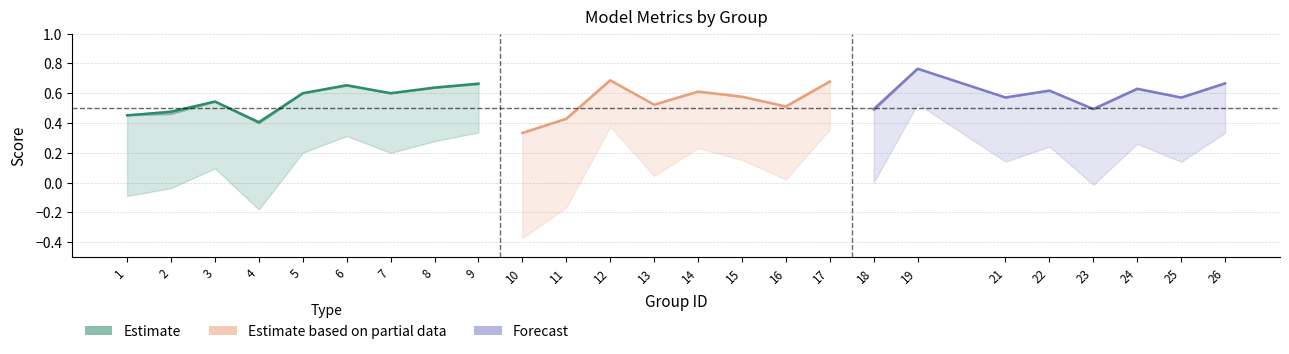

What is the smallest value displayed?

-0.4